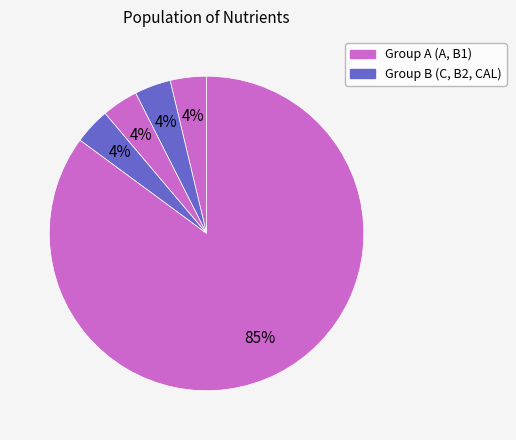

How many slices are in this pie chart?

5